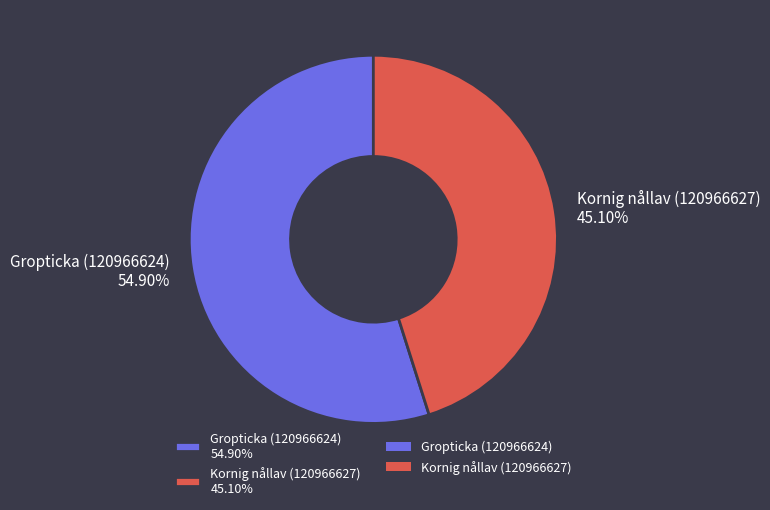

Which slice represents more than half of the pie?

Gropticka (120966624)